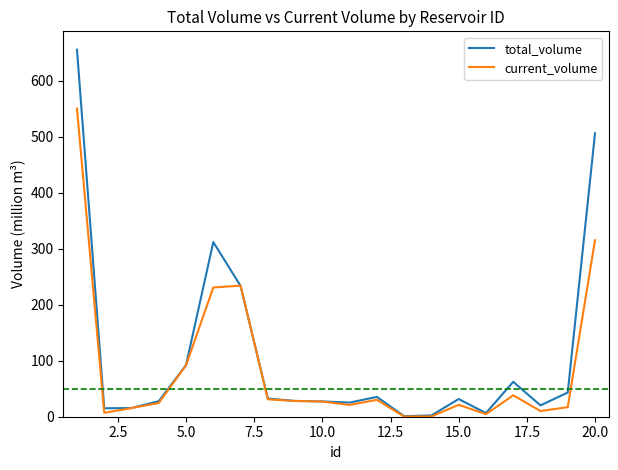

Which series has the largest range (max minus min)?

total_volume